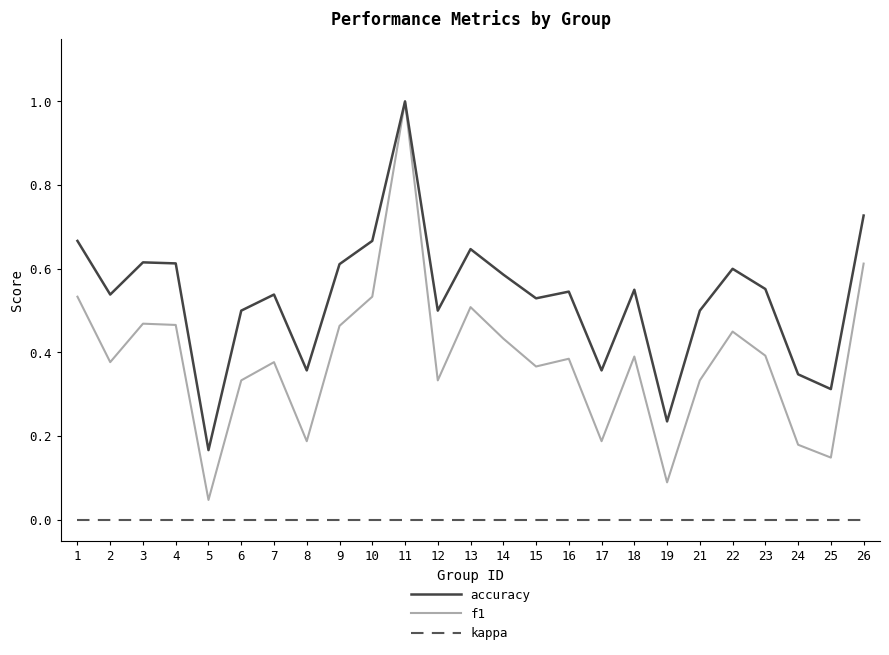

At 2, list the series in order from largest to smallest.

accuracy, f1, kappa